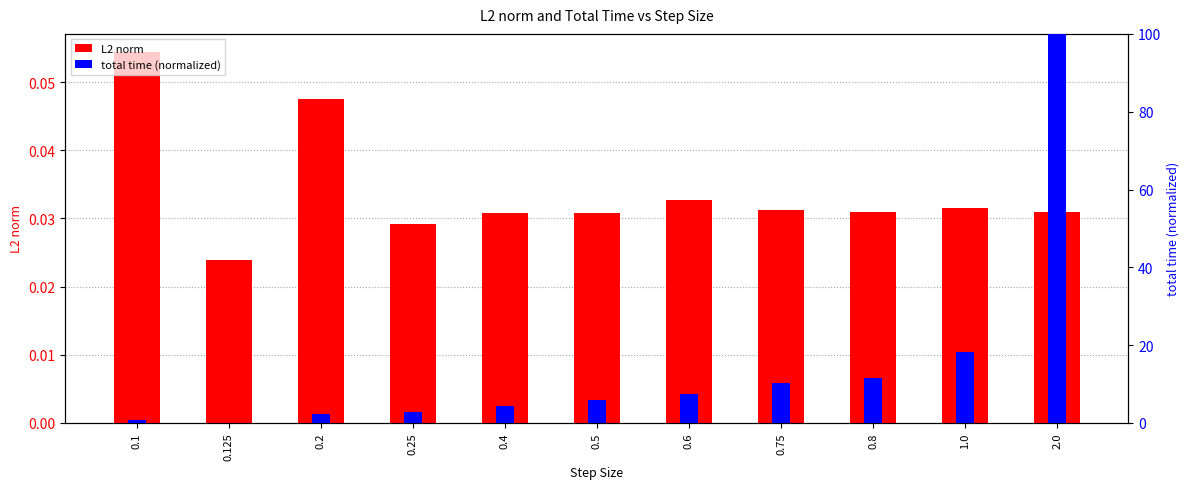

What is the difference between the total time (normalized) values at 0.5 and 0.8?

5.7